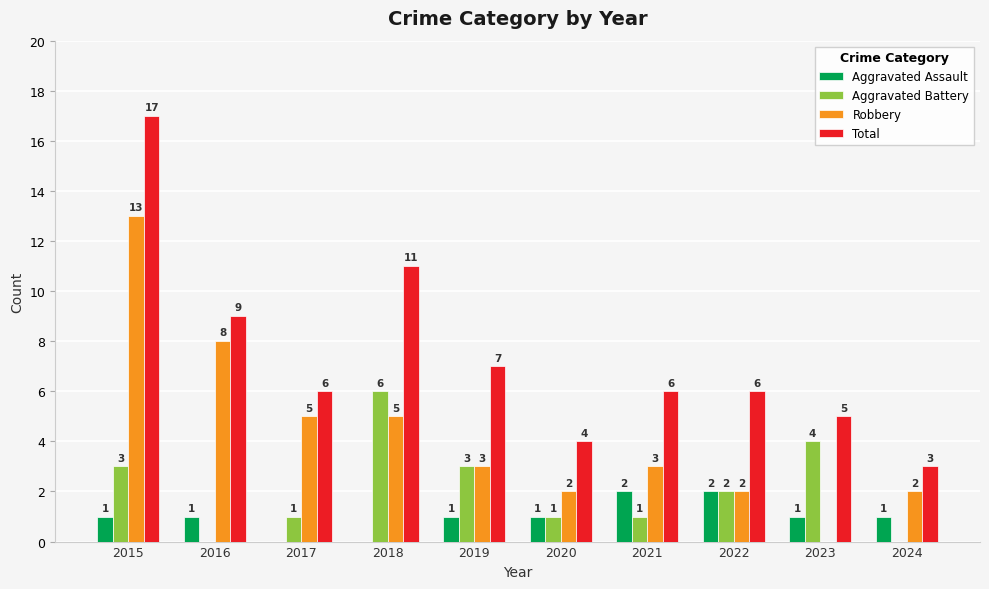

How many series are shown in this chart?

4